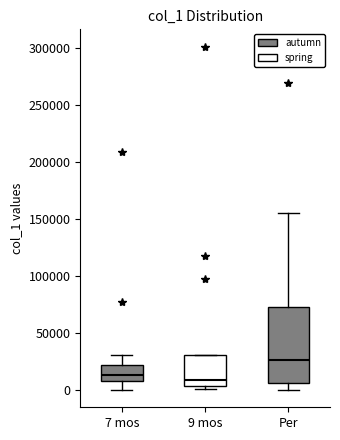

Reading left to right, read every box against the y-axis: the position of its median line, the range the box covers, and the ends of its whiskers. The values are not printed on the chart, so give them approximately, as read against the axis.

7 mos: median 15000, box 10000 to 20000, whiskers 0 to 30000
9 mos: median 10000, box 5000 to 30000, whiskers 0 to 30000
Per: median 25000, box 5000 to 75000, whiskers 0 to 155000